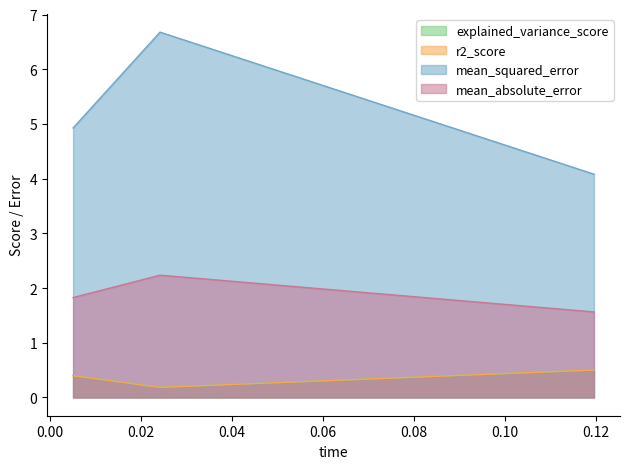

Which series has the largest range (max minus min)?

mean_squared_error